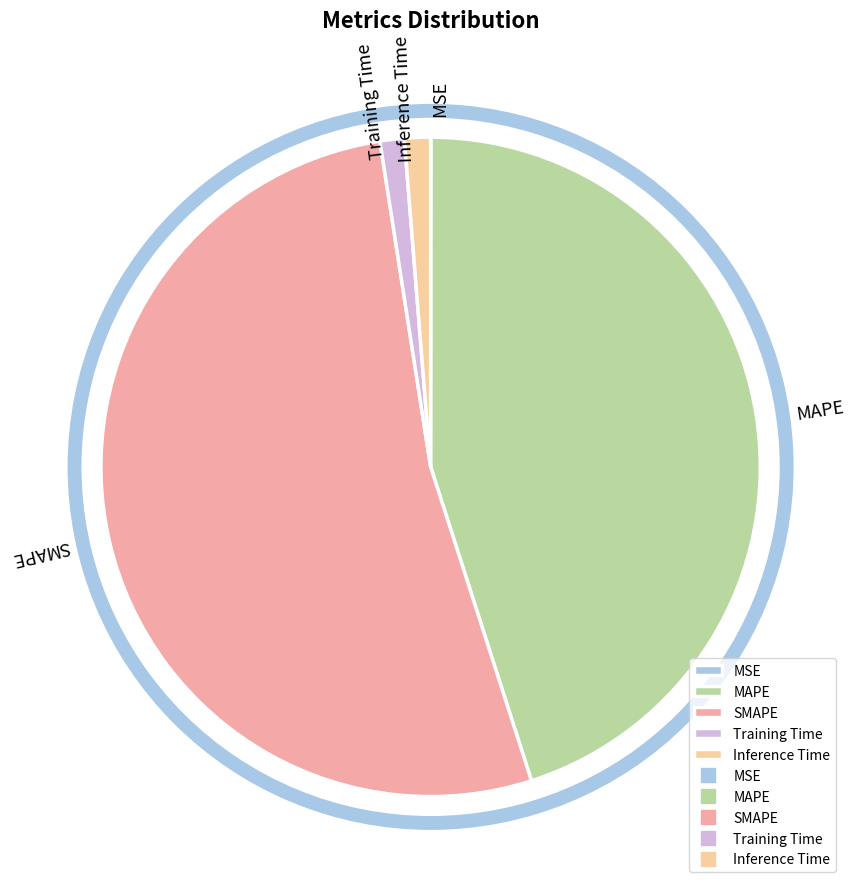

Which category accounts for the majority?

SMAPE